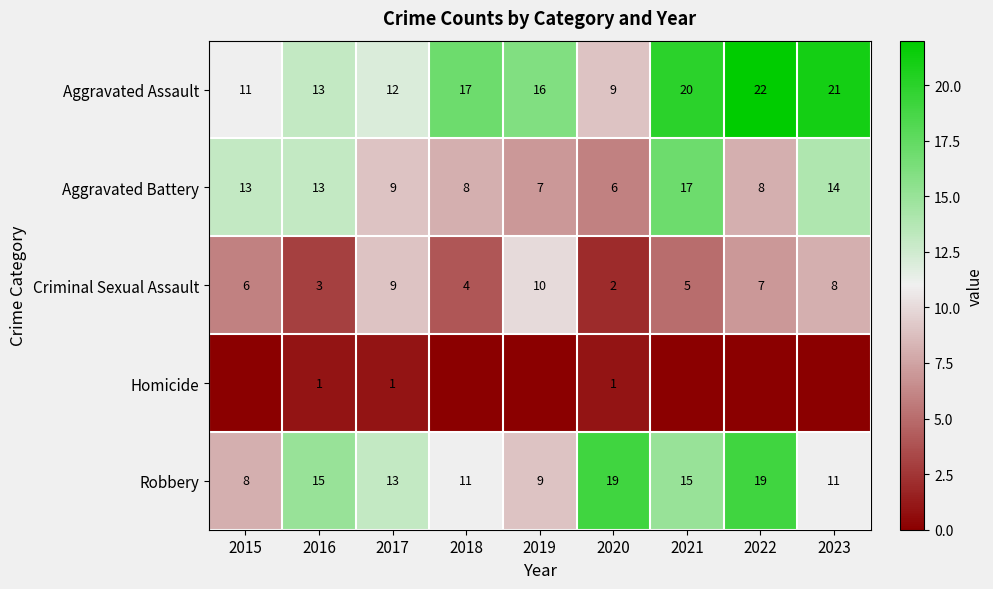

Is the value of Criminal Sexual Assault at 2020 greater than the value of Homicide at 2017?

Yes